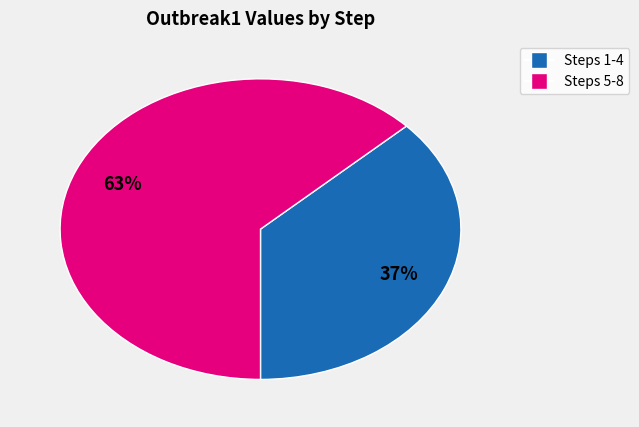

Is there any slice that represents more than half of the pie?

Yes